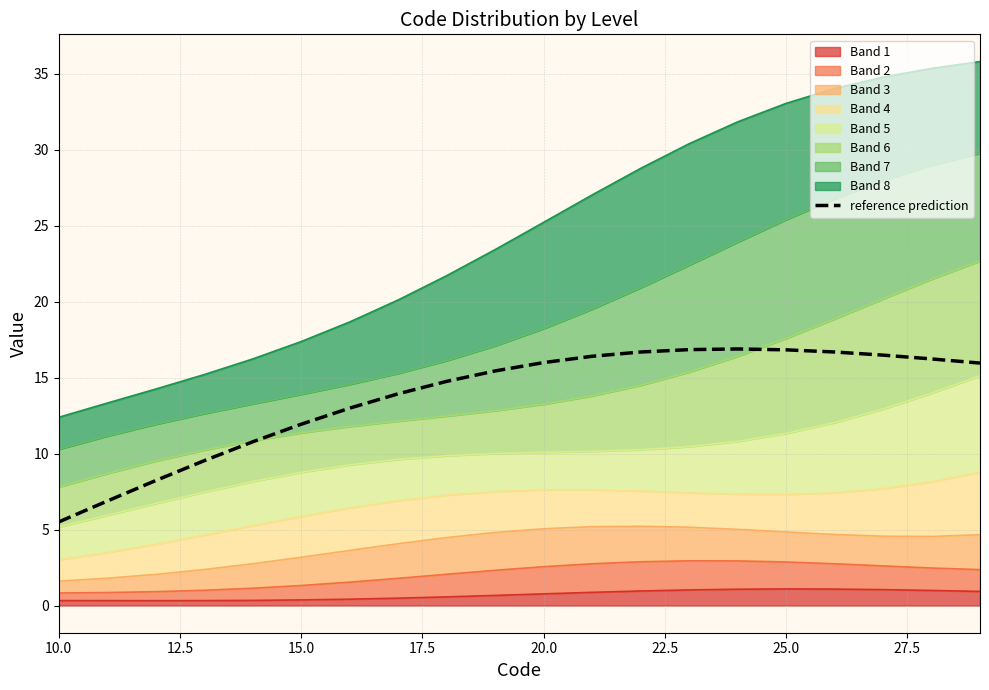

True or false: there are more than 0 points higher than both neighbors.

True